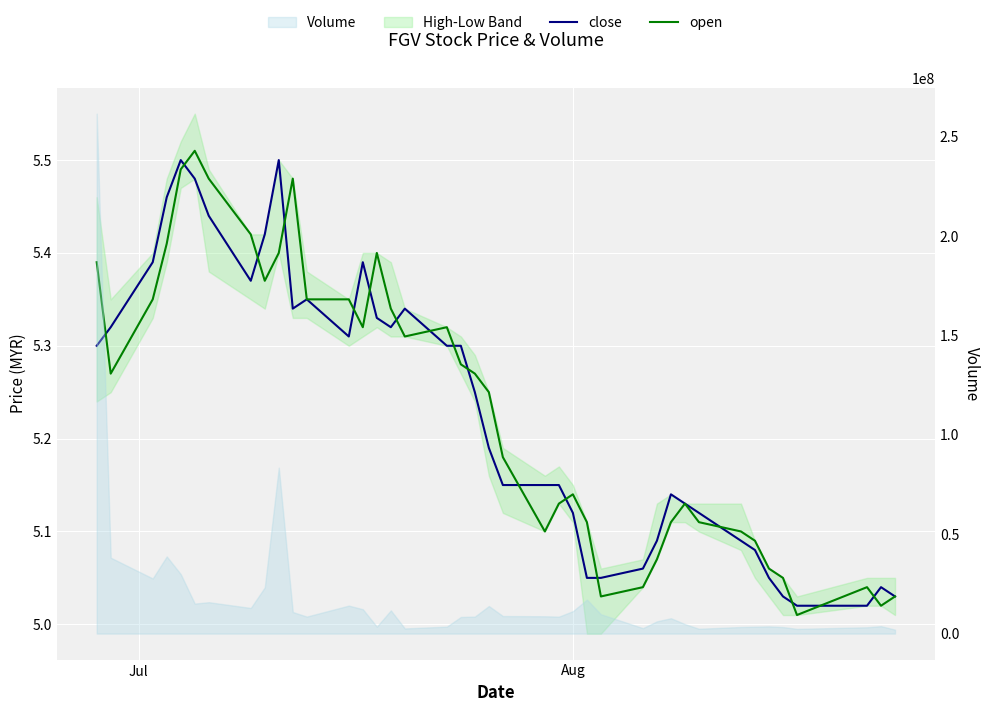

Which series has the widest spread of values?

open